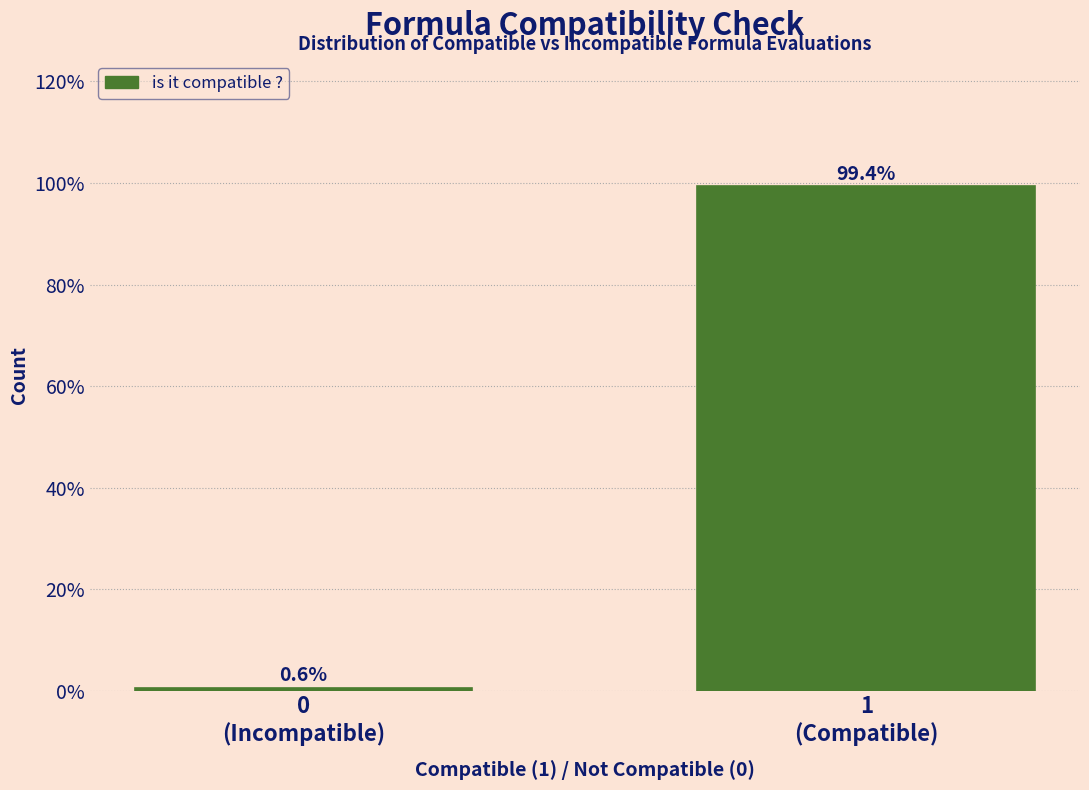

Reading left to right, what are all the values shown in this chart?

0.6	99.4